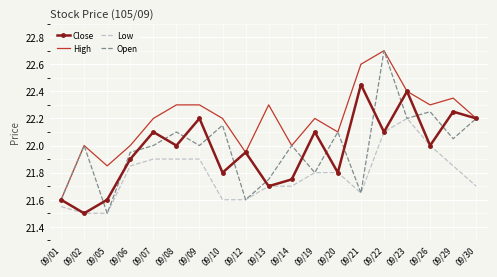

Between 09/01 and 09/08, which series saw the biggest shift?

High